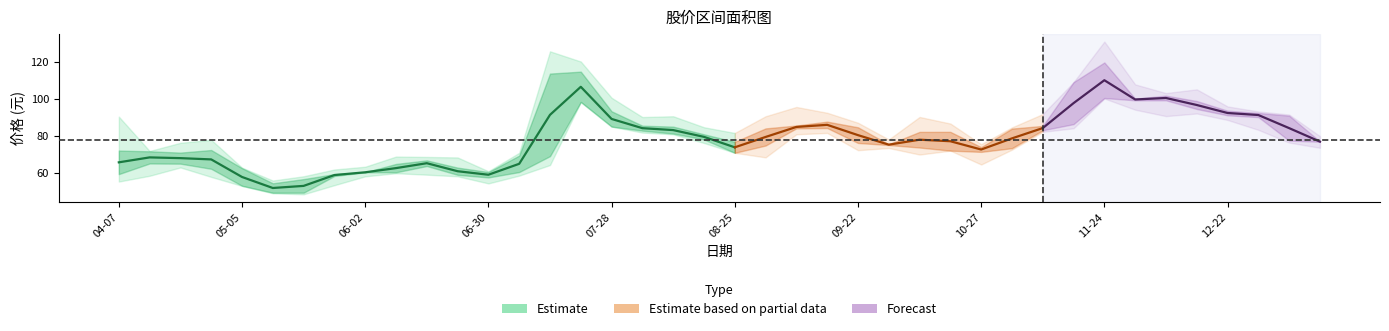

Is the value of 最低 at 2023-05-05 greater than the value of 最高 at 2023-04-21?

No